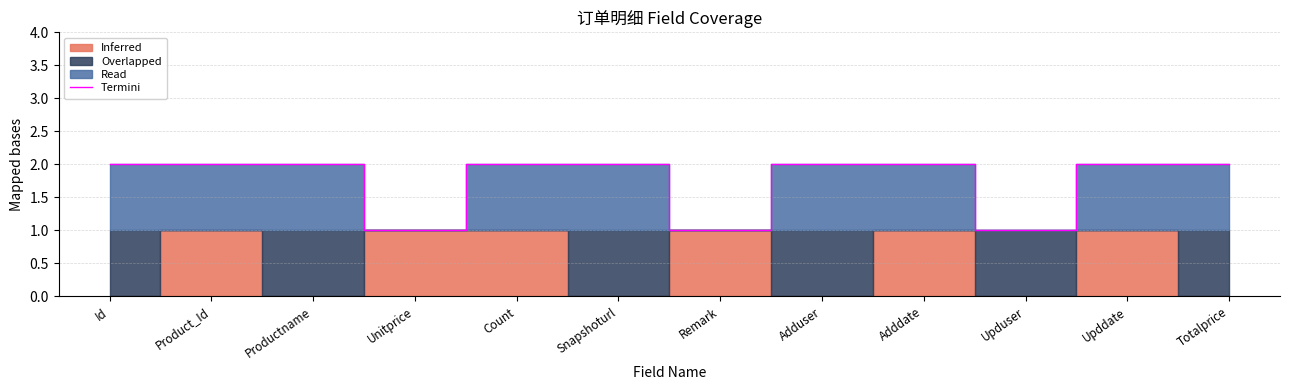

How many data points does each series have?

12